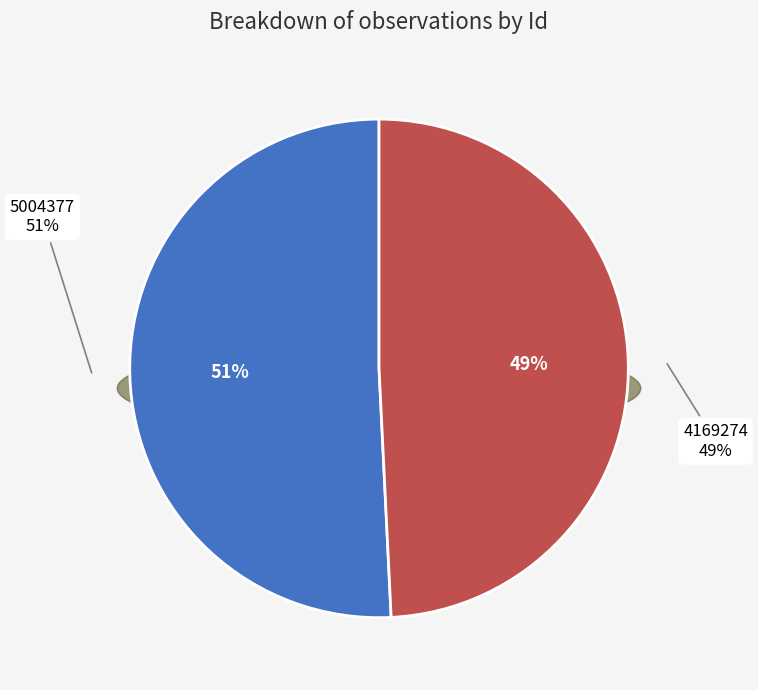

To the nearest percent, what is the difference between the largest and smallest slice percentages?

2%